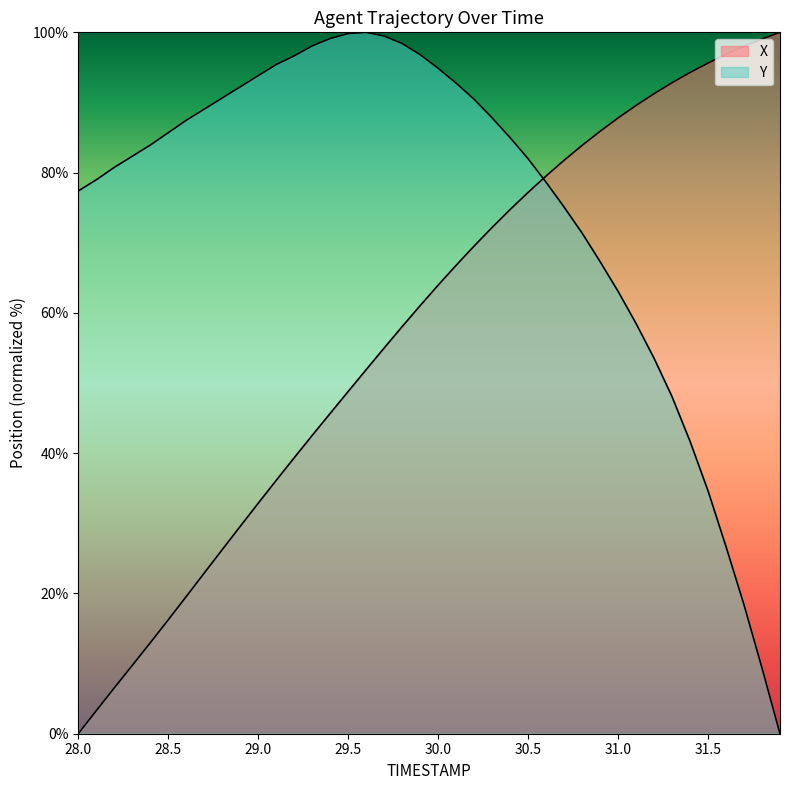

Reading left to right, list all the values displayed in this chart.

X: 0.0	3.3	6.5	9.7	13.0	16.2	19.6	22.9	26.2	29.6	32.9	36.1	39.3	42.5	45.7	48.8	51.9	55.0	58.0	61.0	64.0	66.8	69.5	72.2	74.7	77.2	79.5	81.8	83.9	85.9	87.8	89.6	91.2	92.8	94.3	95.6	96.9	98.0	99.1	100.0
Y: 77.4	79.0	80.7	82.3	83.9	85.7	87.5	89.0	90.6	92.2	93.8	95.4	96.6	98.1	99.1	99.8	100.0	99.5	98.4	96.8	94.9	92.8	90.5	87.8	85.0	82.0	78.6	75.1	71.4	67.3	63.1	58.5	53.5	48.1	41.7	34.6	26.7	18.4	9.4	0.0